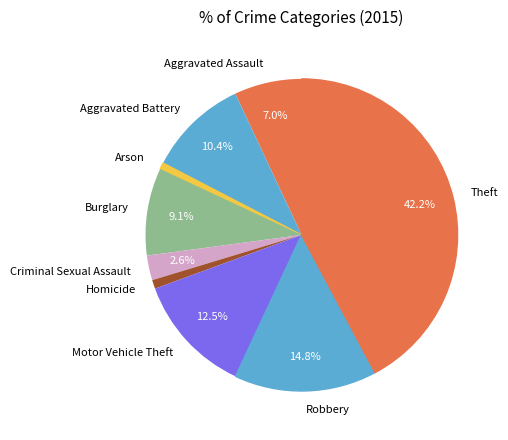

Is Motor Vehicle Theft the majority of the pie?

No